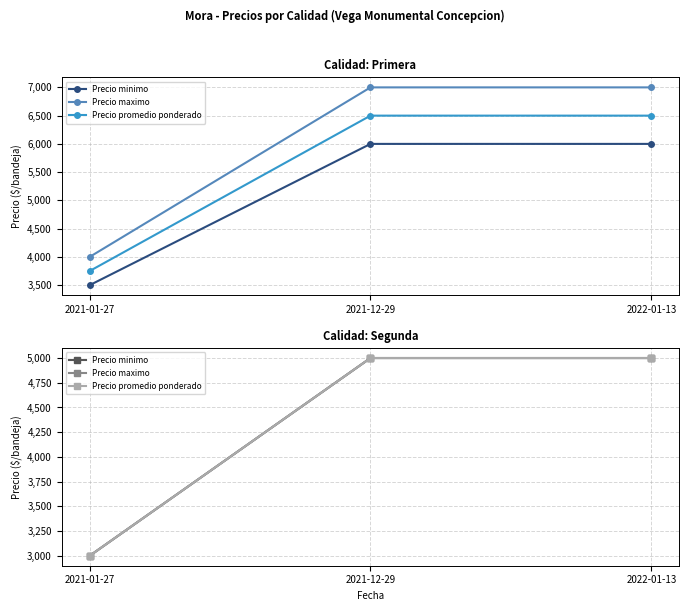

What is the label of the 3rd point from the right?

2021-01-27